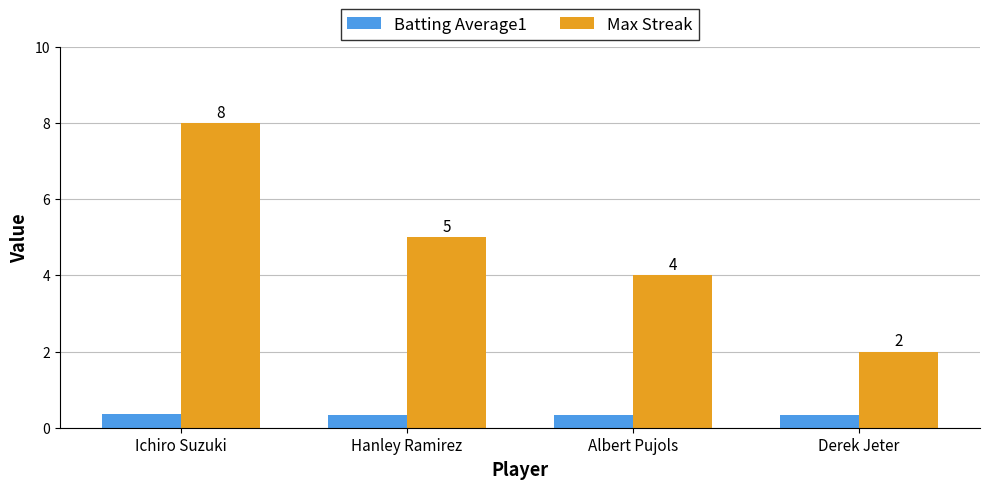

List the labels in order of Max Streak value, smallest first.

Derek Jeter, Albert Pujols, Hanley Ramirez, Ichiro Suzuki